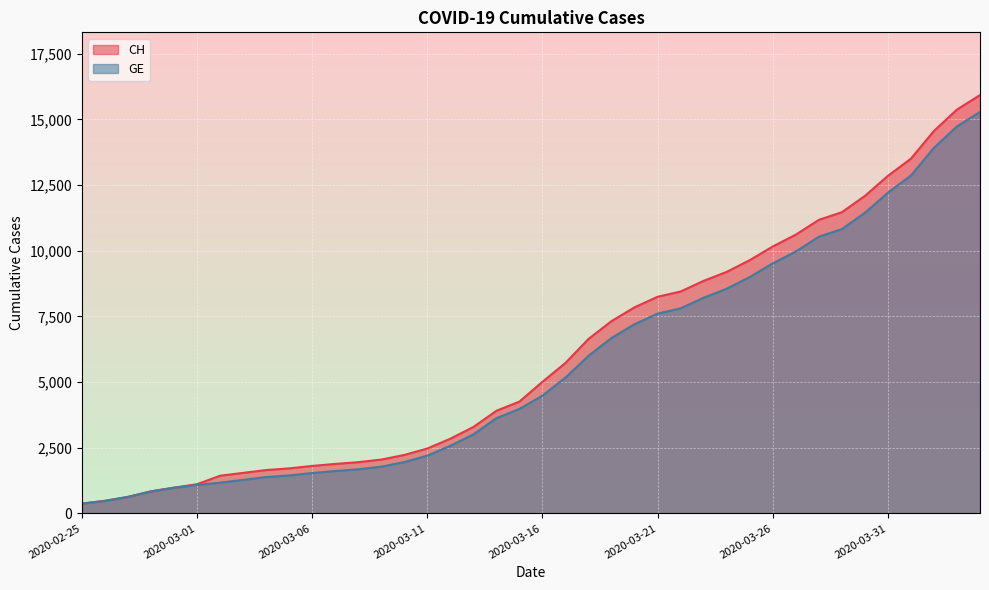

Is the value of GE at 2020-03-07 greater than the value of CH at 2020-03-20?

No